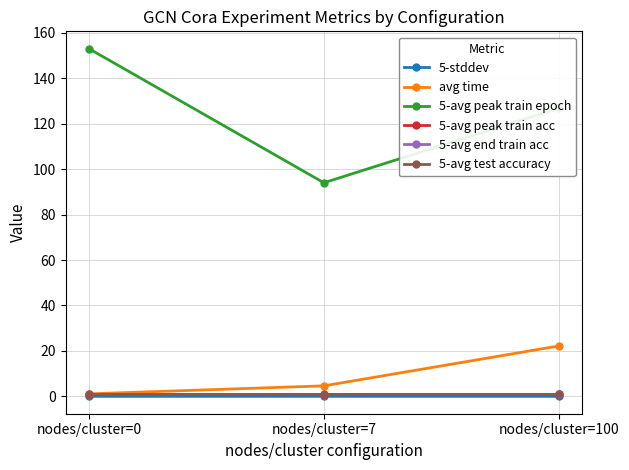

The value of avg time at nodes/cluster=100 is 14.5. True or false?

False